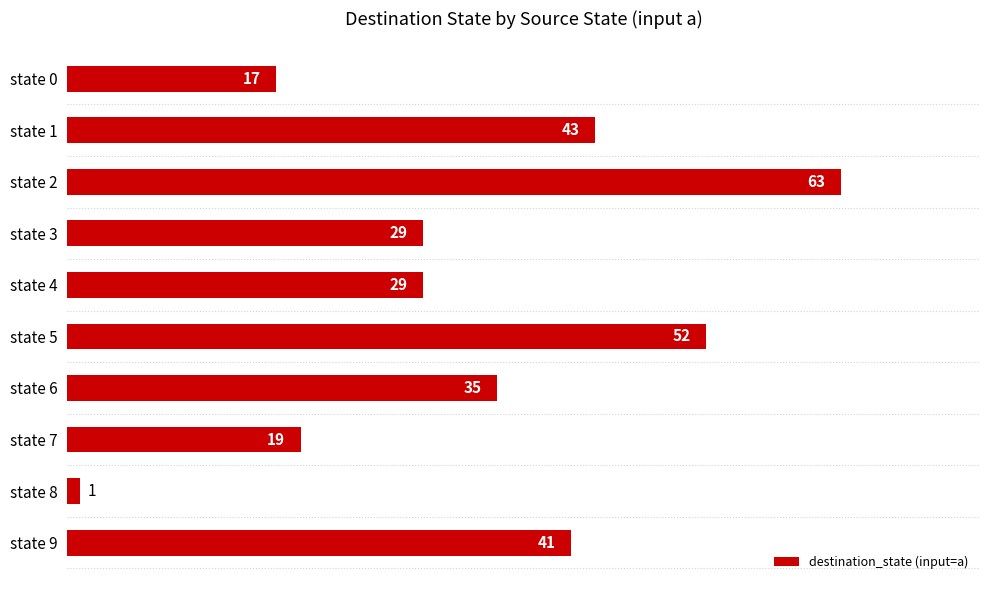

What is the maximum value shown in the chart?

63